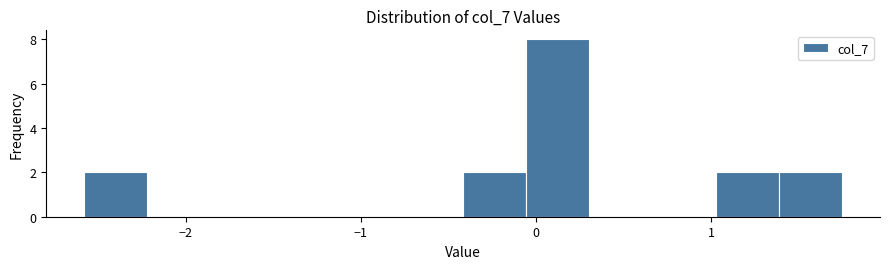

Read against the x-axis, roughly where is the centre of the tallest bar?

0.1